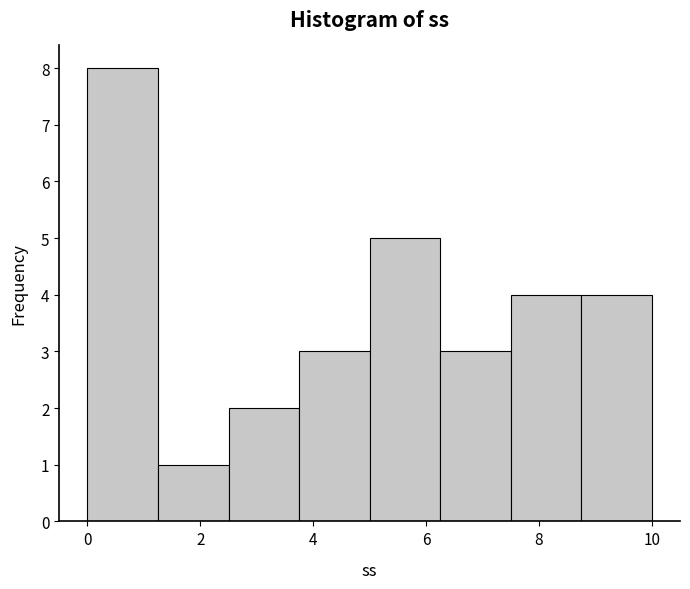

Which range on the x-axis has the tallest bar?

0.00 to 1.25